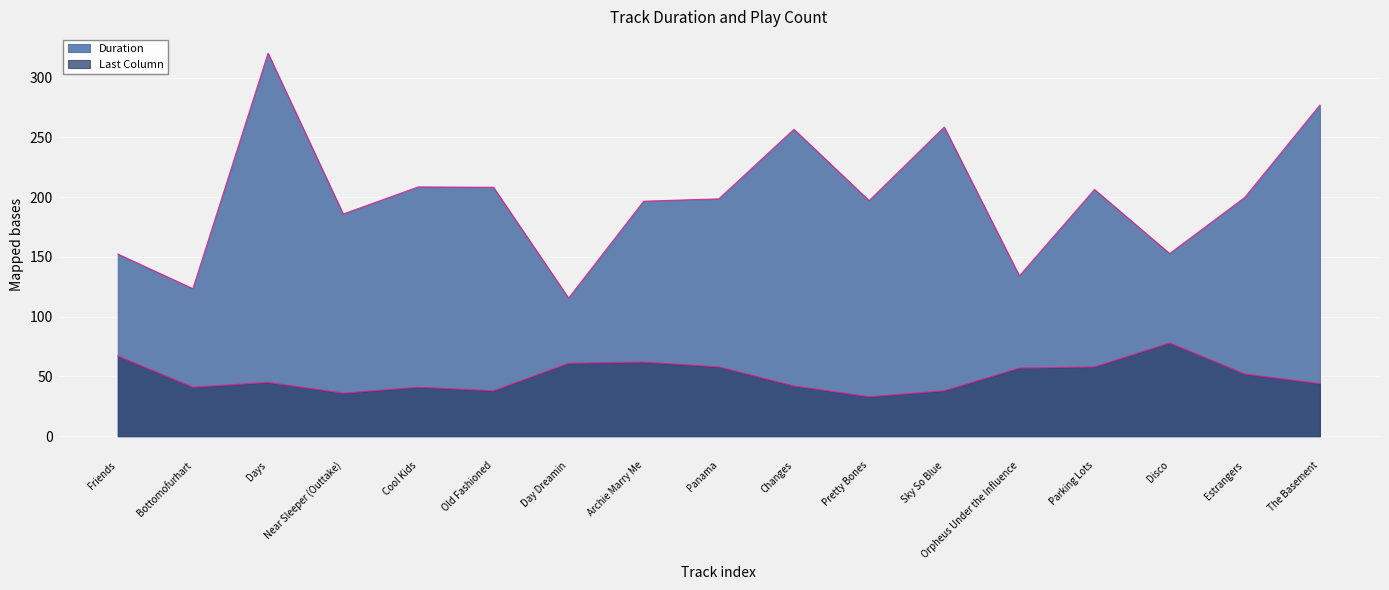

What is the greatest value displayed?

320.3